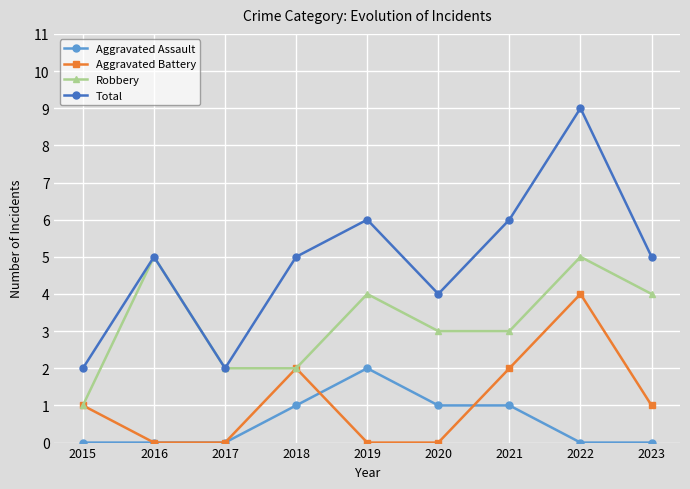

What is the value of the Total point at the 9th from the left?

5